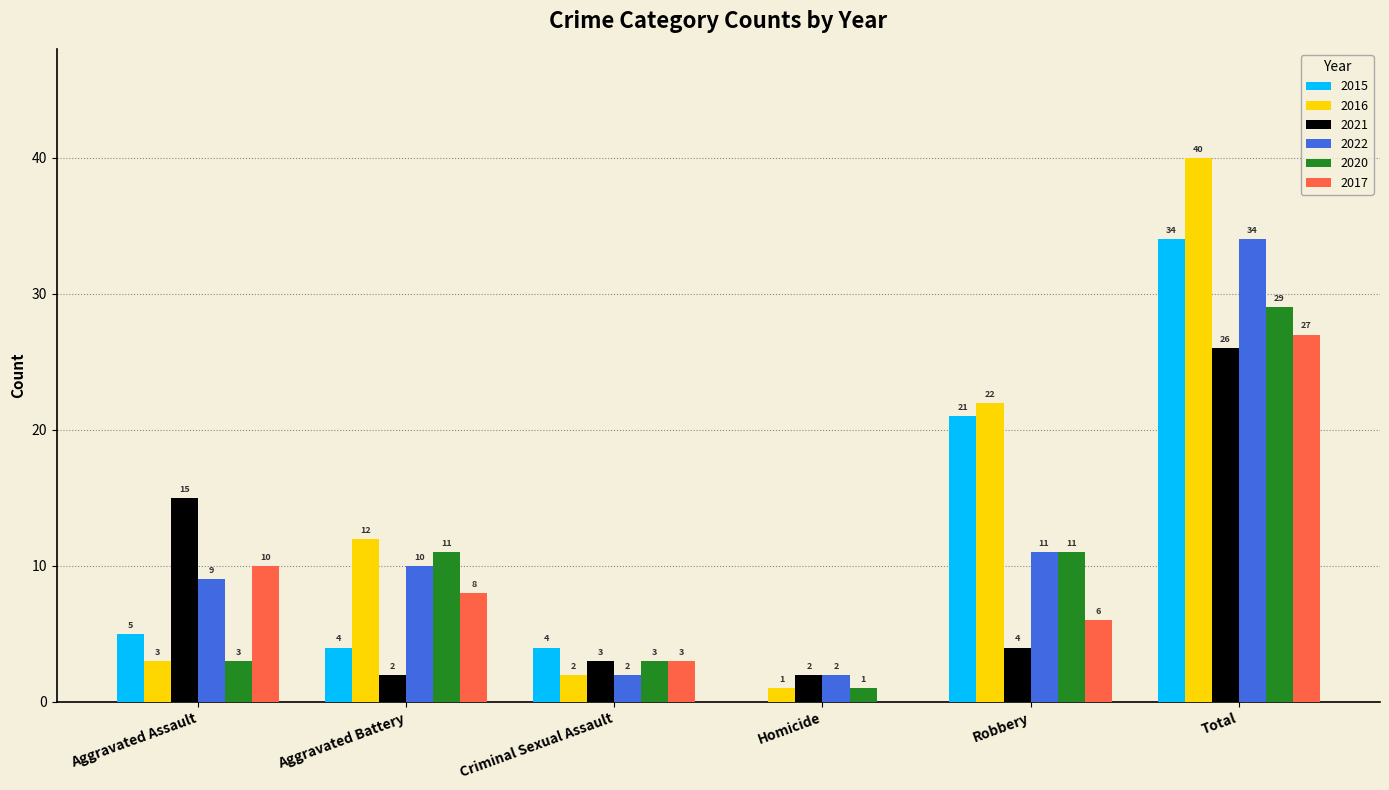

What is the sum of all 2021 values?

52